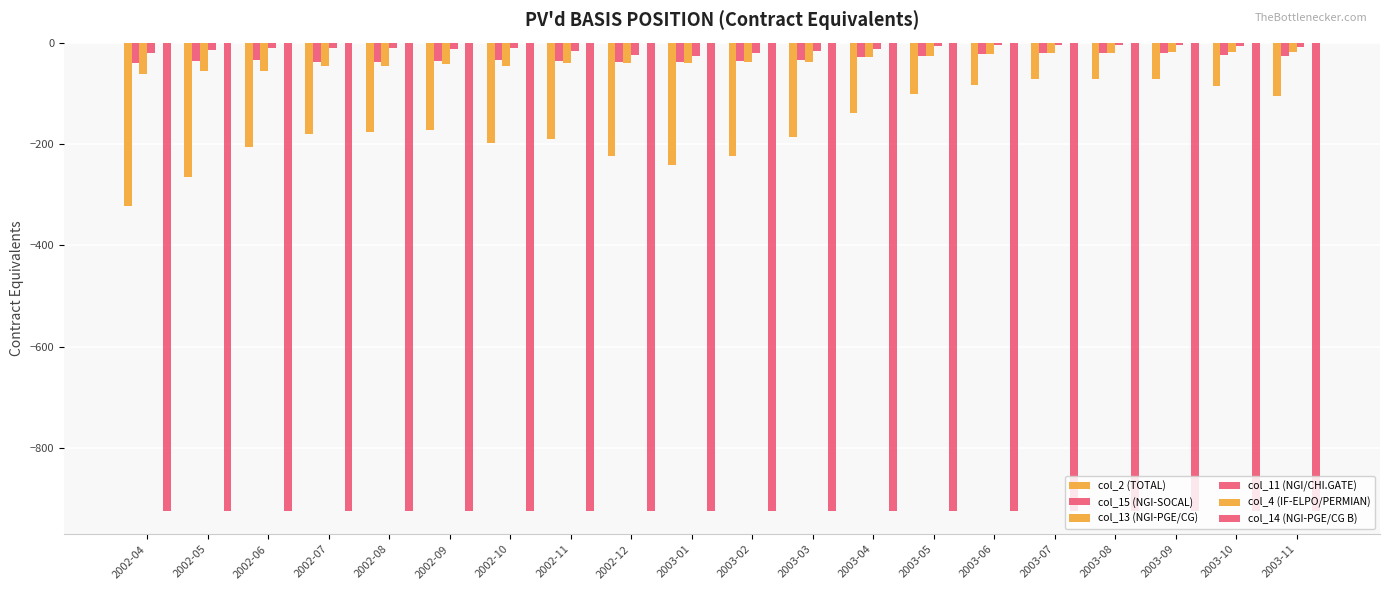

How many data points does each series have?

20